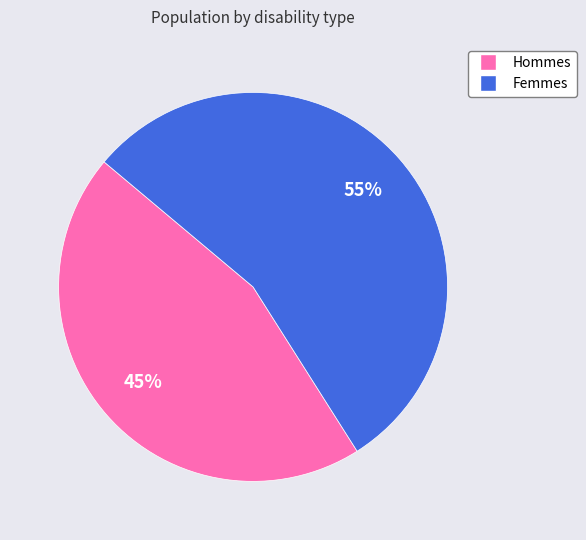

Is there any slice that represents more than half of the pie?

Yes